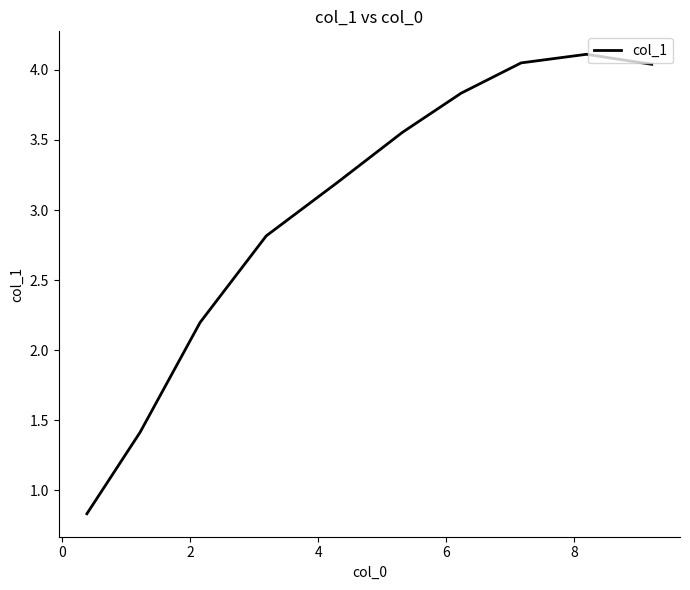

What is the difference between the maximum and minimum values?

3.3